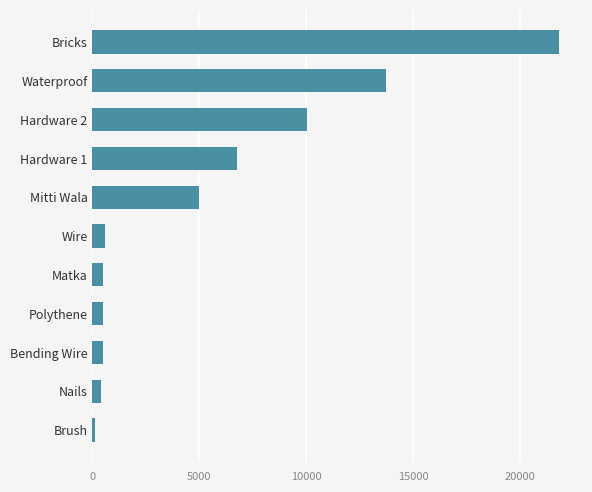

Which label corresponds to the largest value in the chart?

Bricks